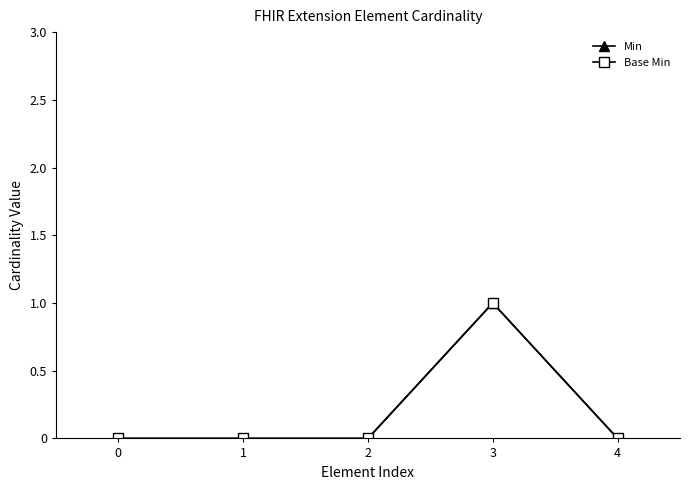

The Min series shows 0 at 2. True or false?

True